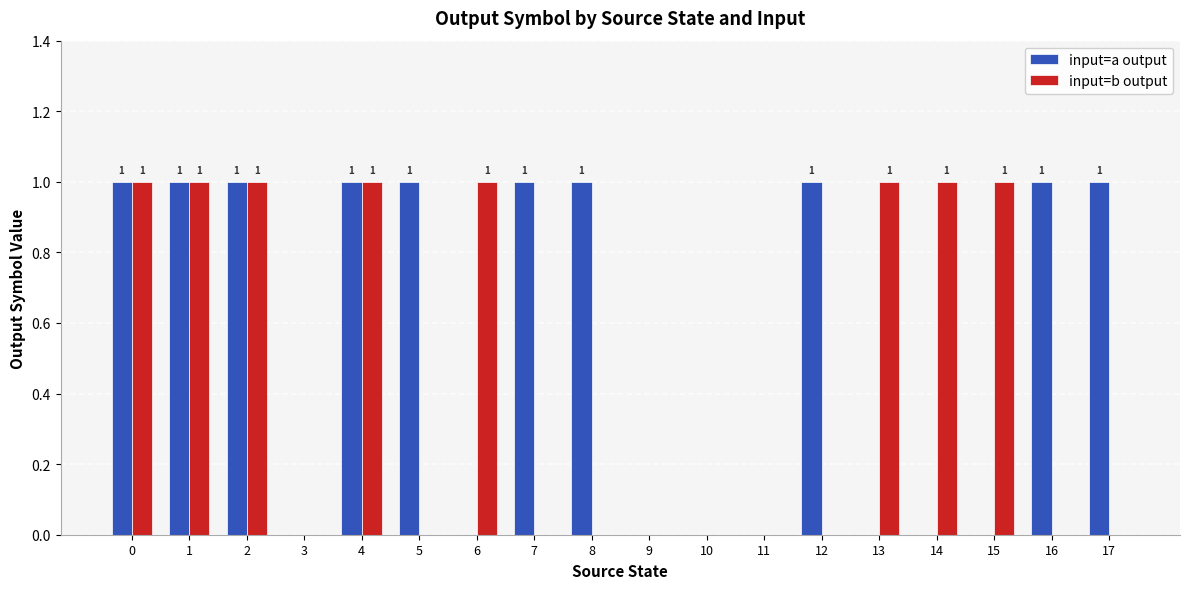

True or false: input=b output has a value of 1 at 15.

True